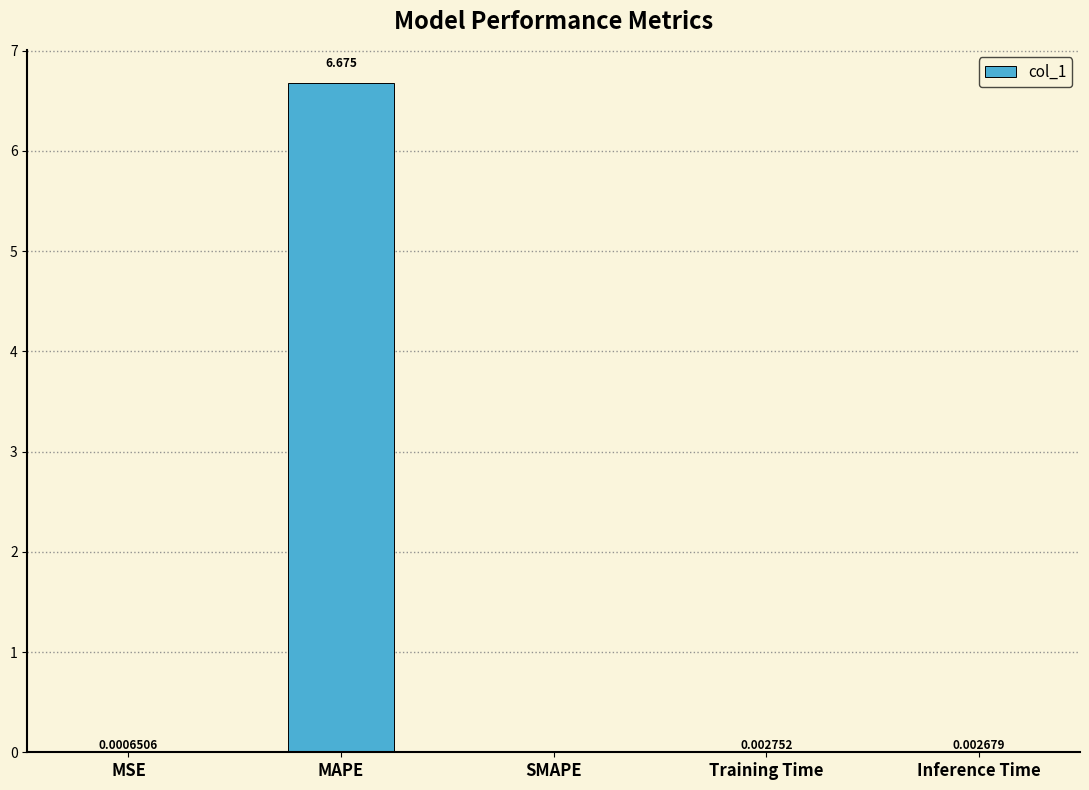

Which has a higher value, SMAPE or MSE?

MSE